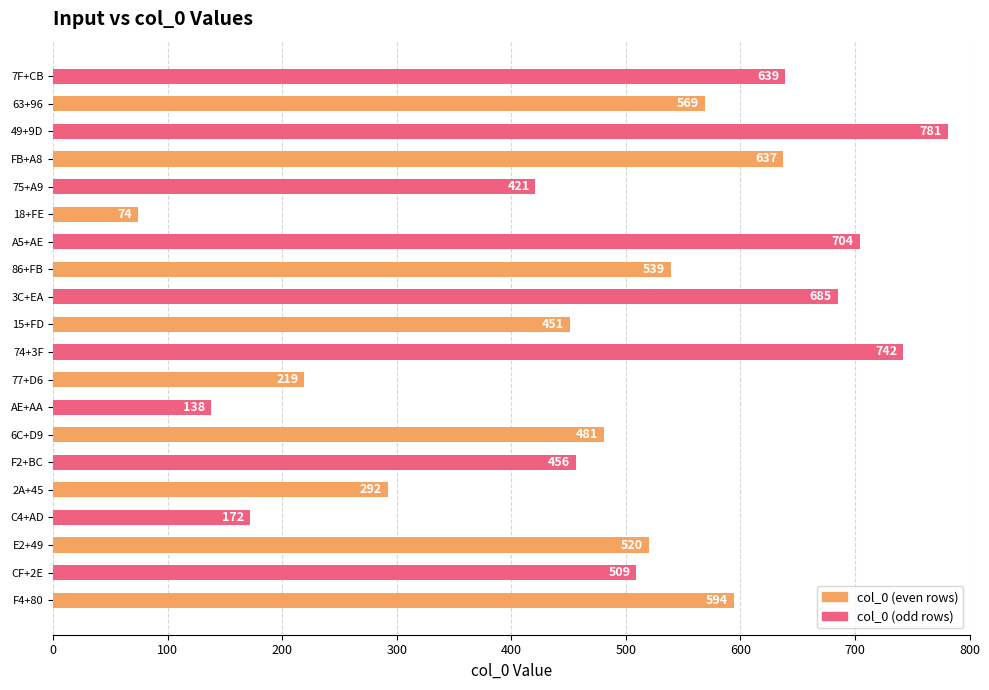

At which label is the value closest to 427?

75+A9